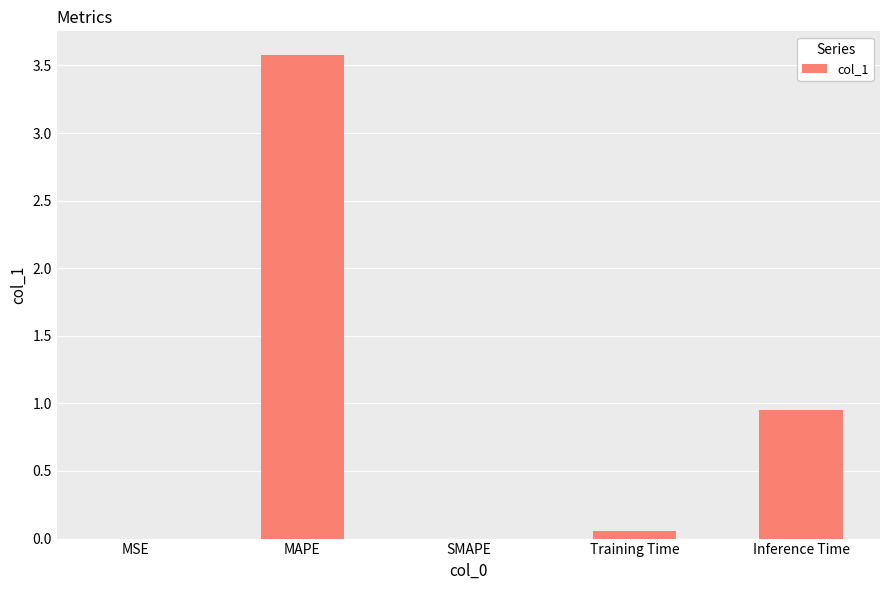

Does the chart contain stacked bars?

No